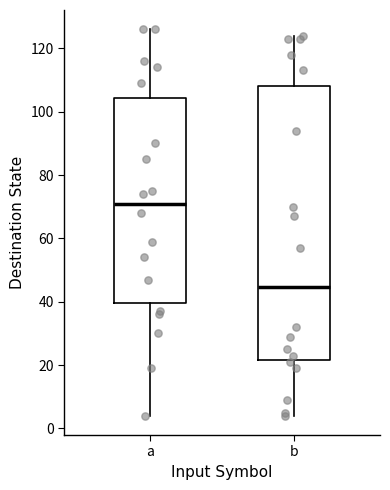

Reading left to right, read every box against the y-axis: the position of its median line, the range the box covers, and the ends of its whiskers. The values are not printed on the chart, so give them approximately, as read against the axis.

a: median 72, box 40 to 104, whiskers 4 to 126
b: median 44, box 22 to 108, whiskers 4 to 124